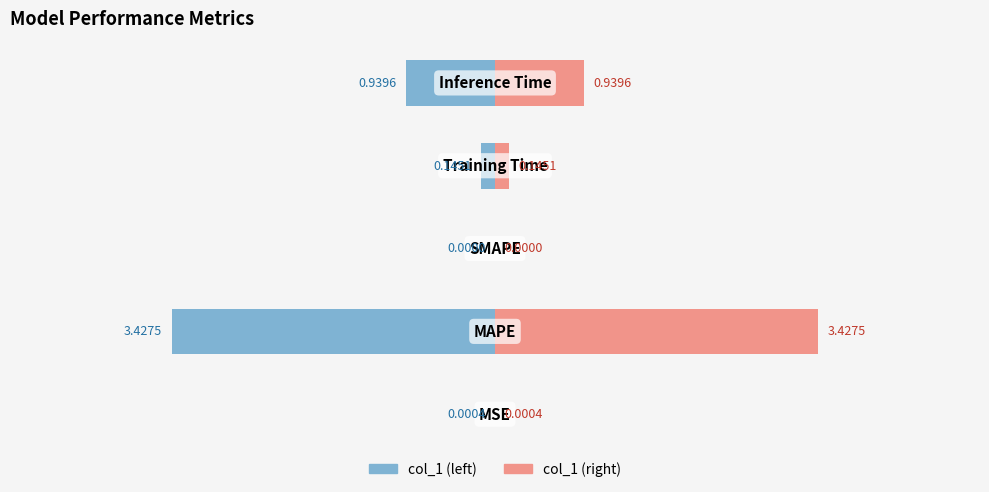

True or false: col_1 (left) has a value of -1.4 at 4.

False